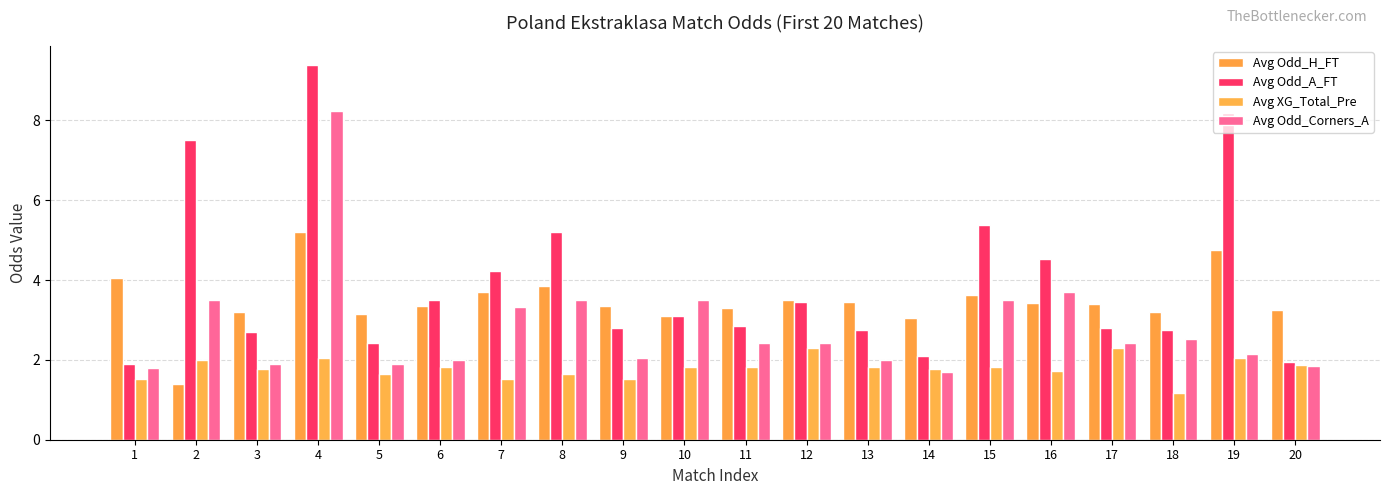

The Avg Odd_A_FT series shows 5.2 at 8. True or false?

True